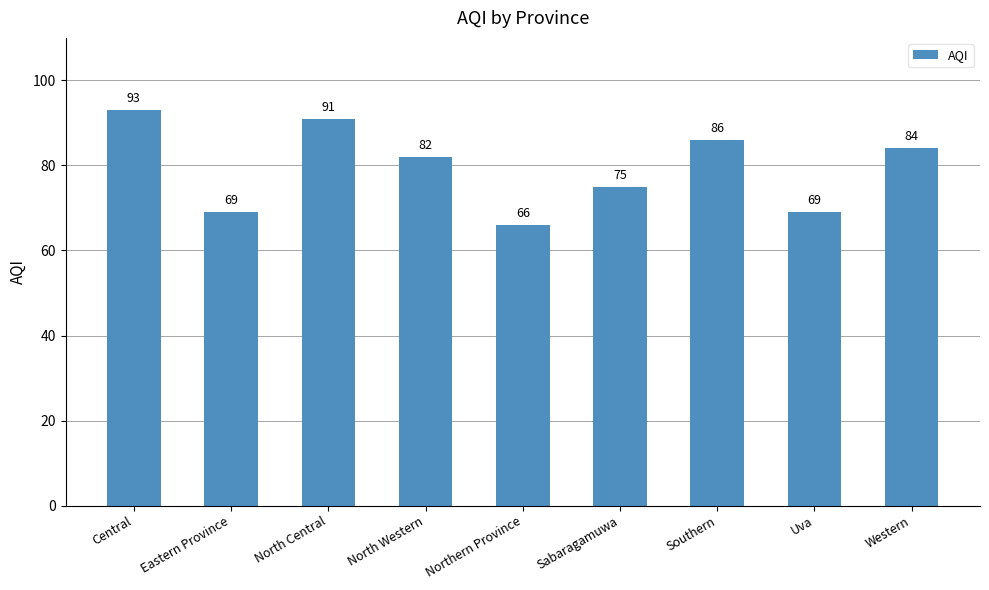

Does the chart contain stacked bars?

No